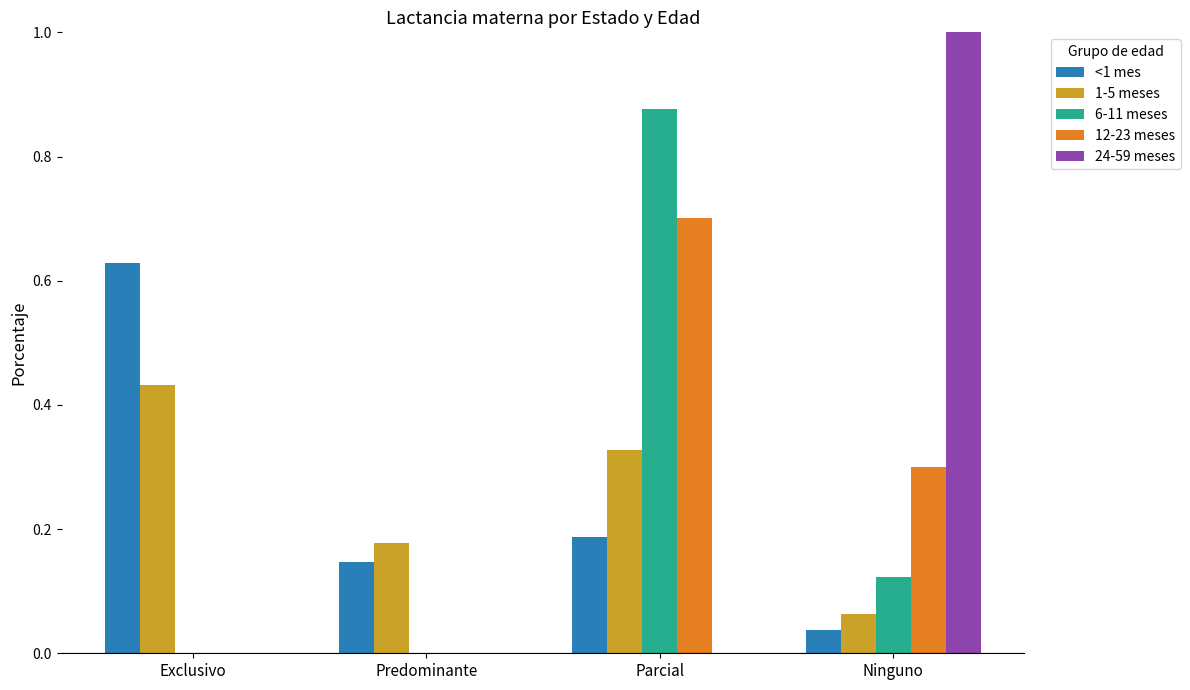

Count the number of categories in the chart.

4